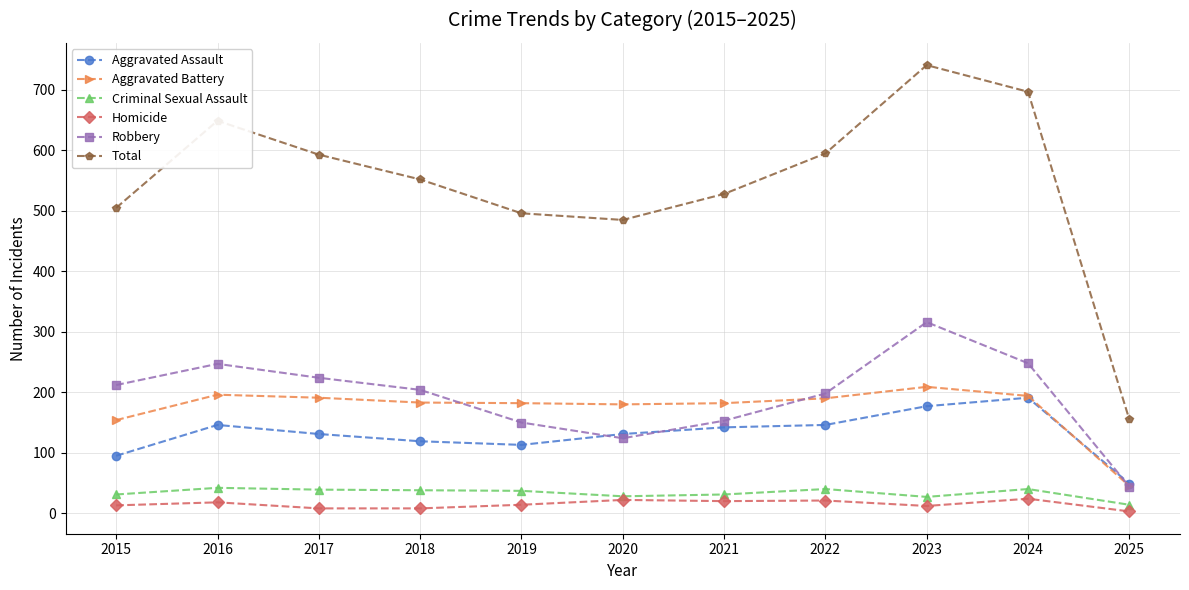

Which series has the widest spread of values?

Total